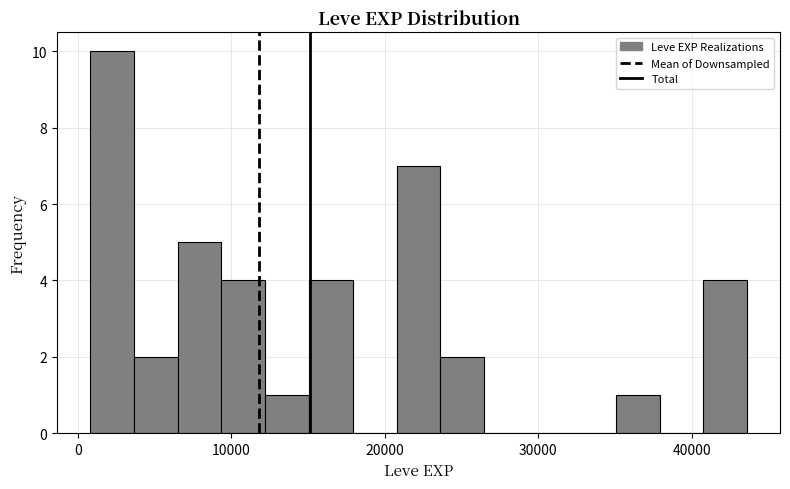

Around what value on the x-axis is the tallest bar? Give the approximate position of its centre, as read against the axis.

2000